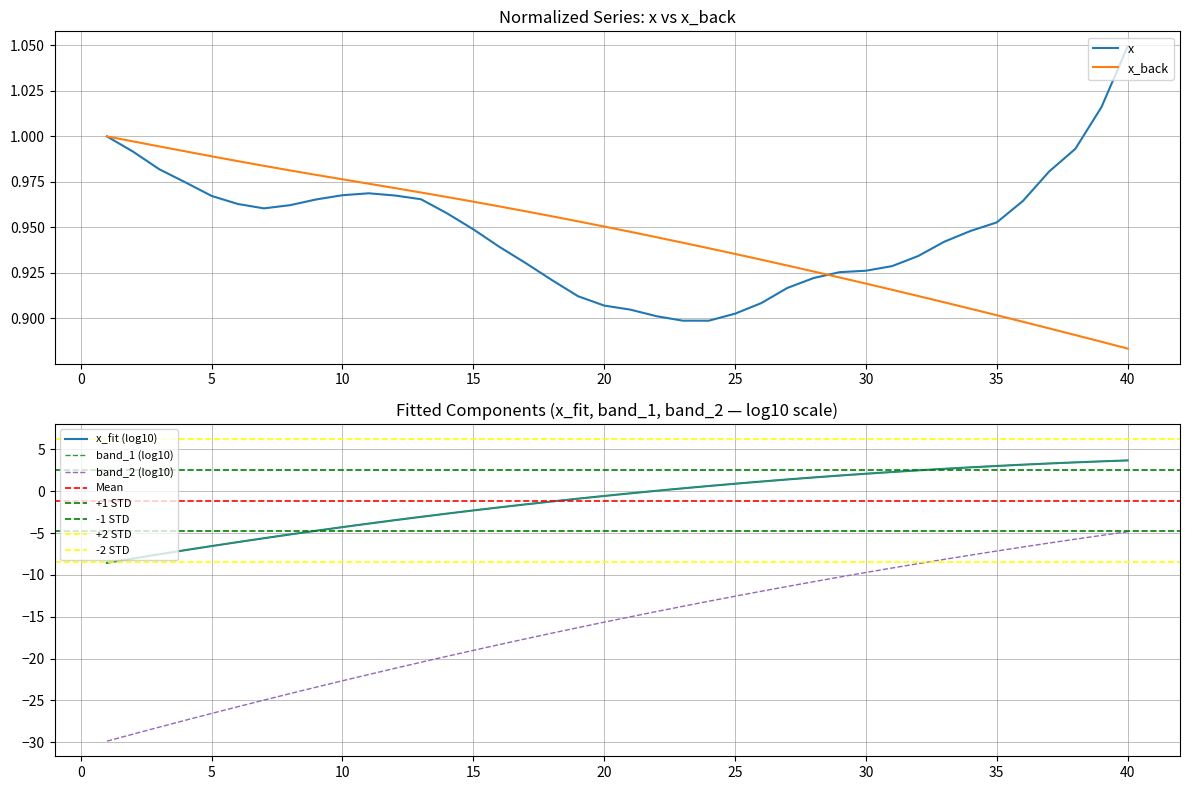

True or false: band_1 (log10) and band_2 (log10) cross at least once.

False